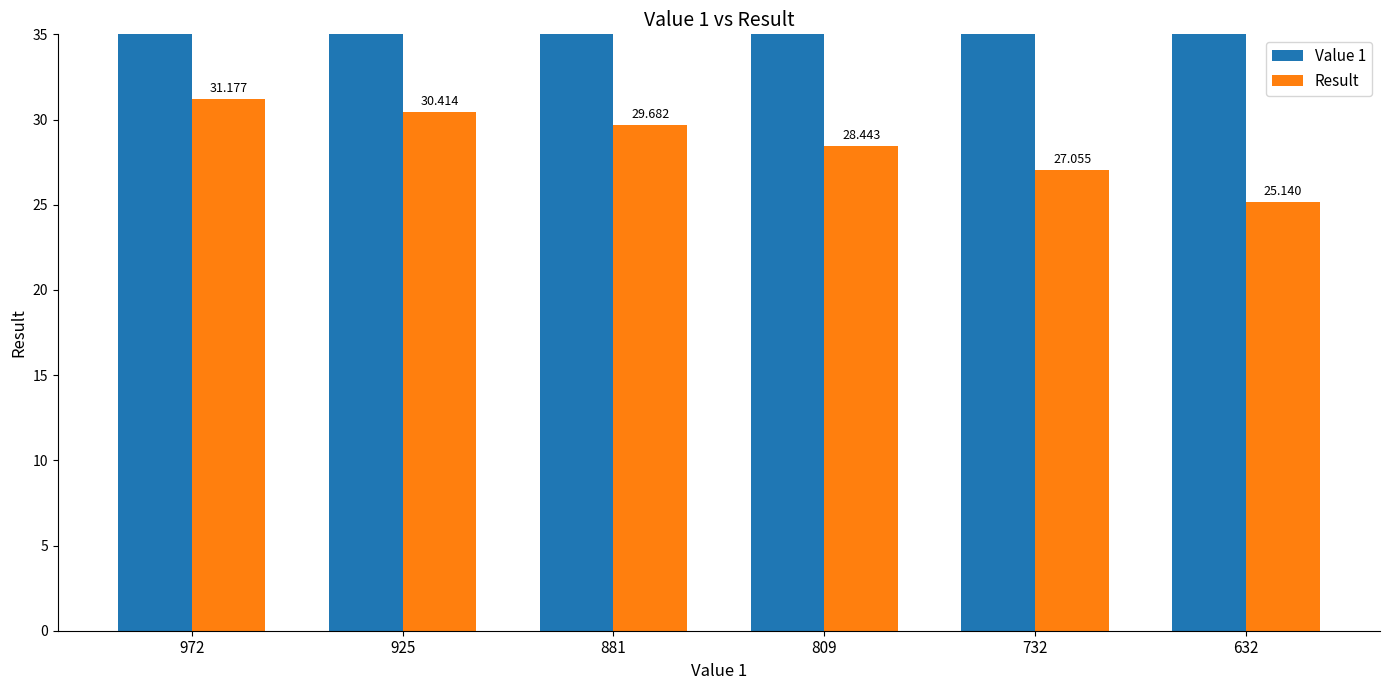

What is the difference between the highest and lowest values at 632?

606.9